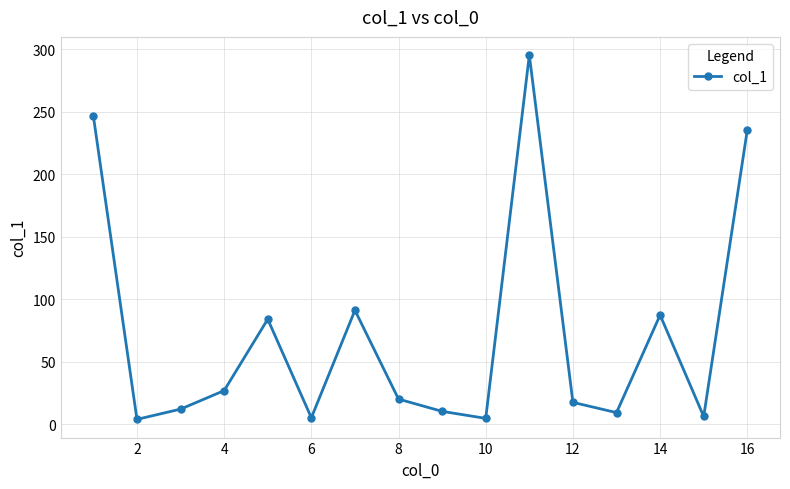

How many points are higher than both their immediate neighbors (excluding endpoints)?

4